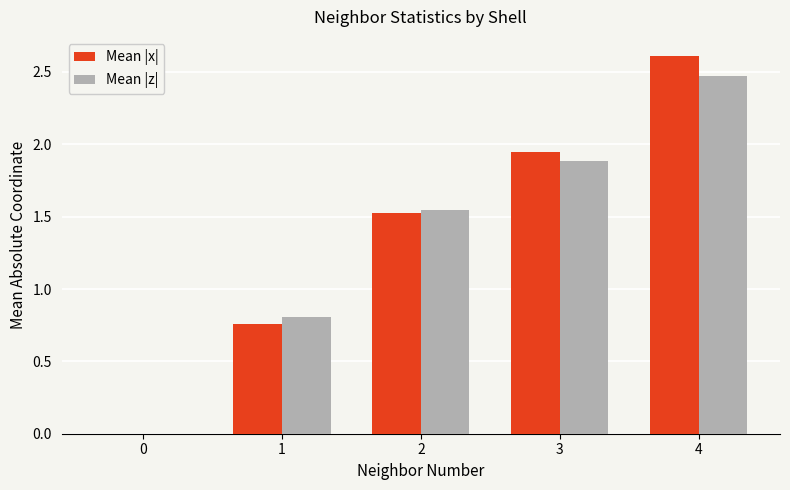

Between 0 and 1, which series saw the biggest shift?

Mean |z|